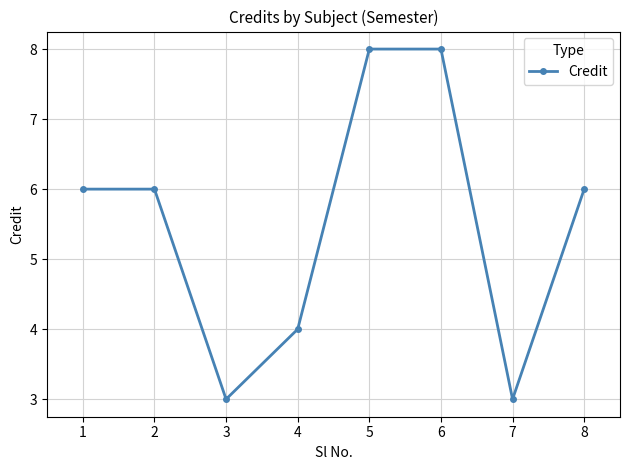

Between 6 and 2, which is larger?

6